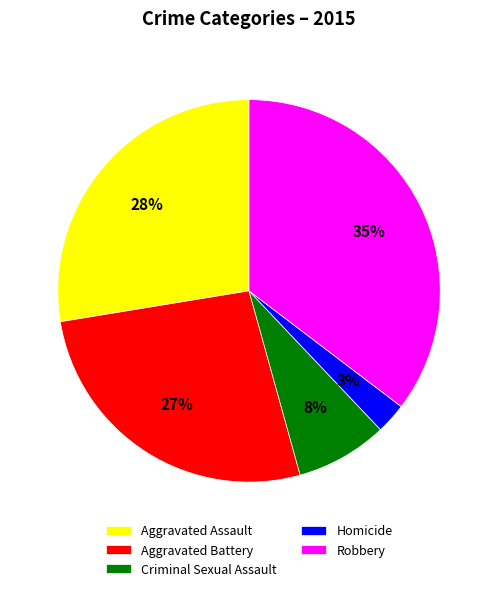

To the nearest percent, what is the average slice percentage?

20%